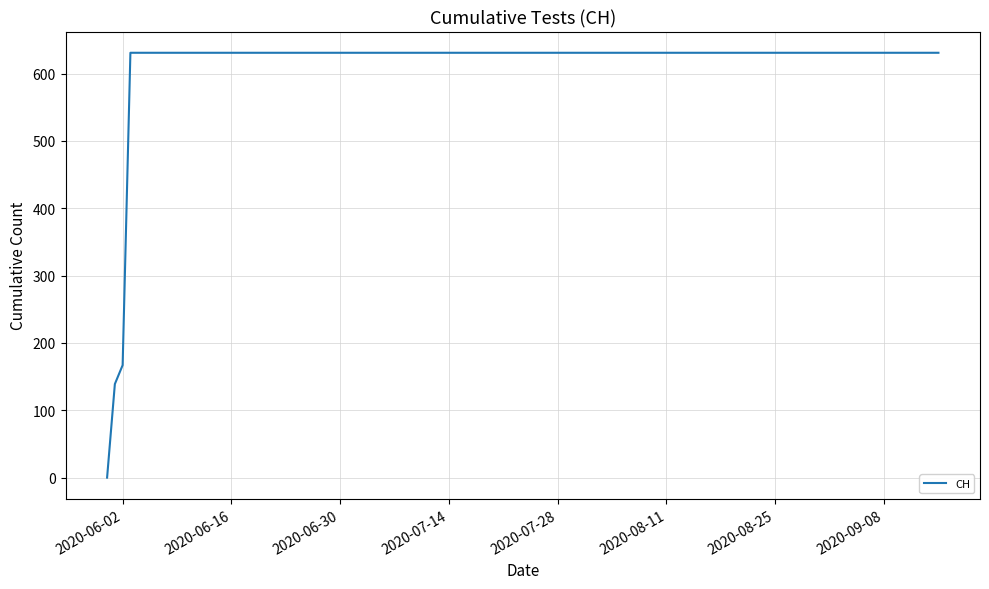

Reading left to right, transcribe all the data shown in this chart.

0	139	167	631	631	631	631	631	631	631	631	631	631	631	631	631	631	631	631	631